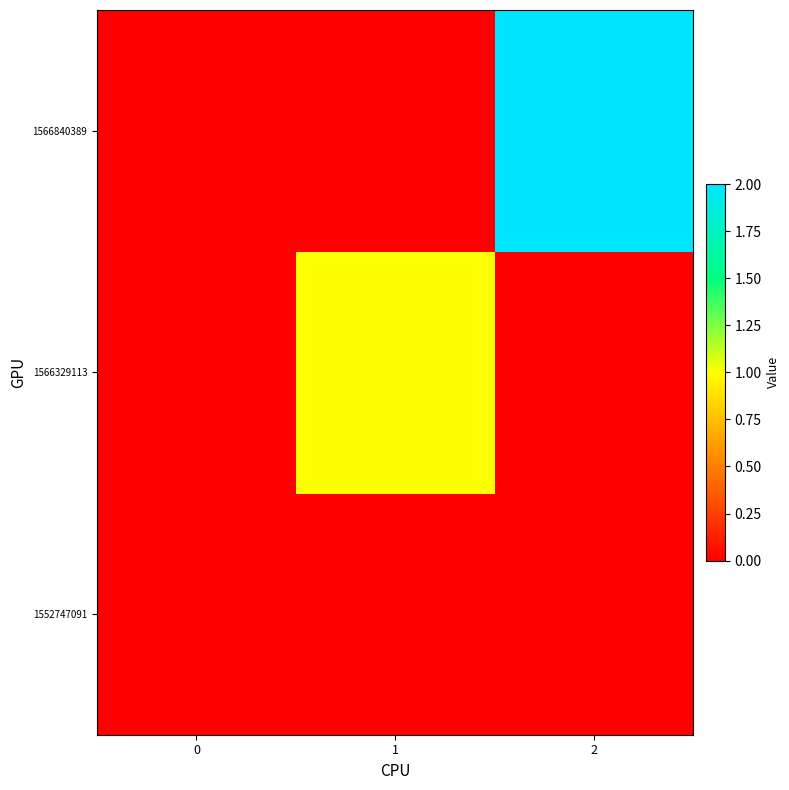

Reading left to right, list all the values displayed in this chart.

1552747091: 0=0	1=0	2=0
1566329113: 0=0	1=1	2=0
1566840389: 0=0	1=0	2=2